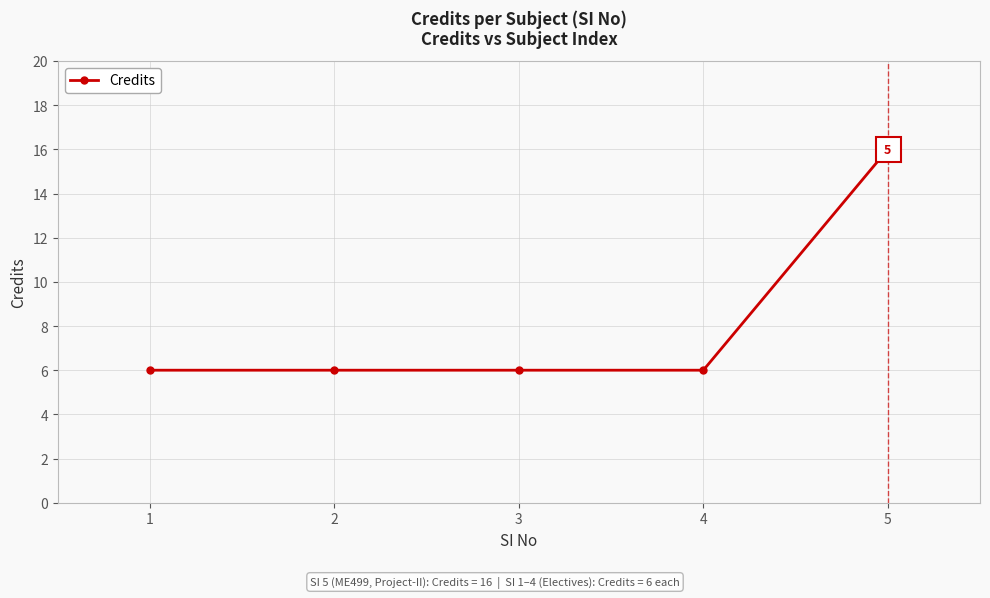

What is the value of the 2nd point from the left?

6